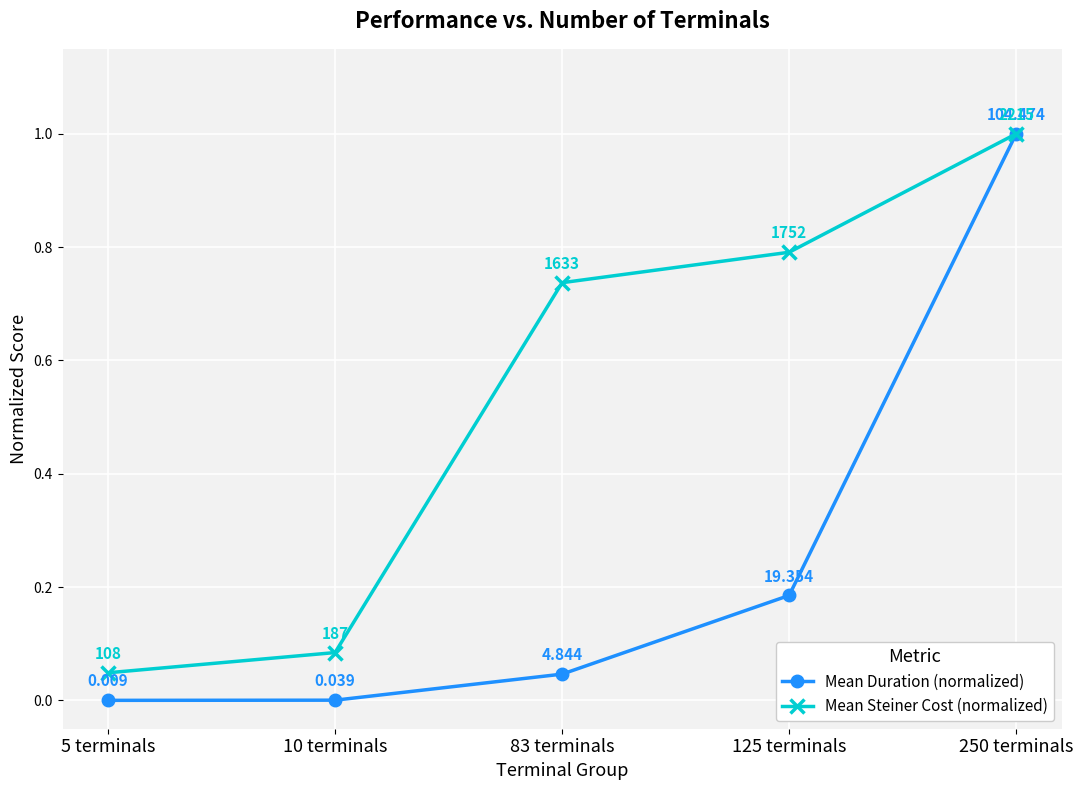

Does the chart display data point markers on the line(s)?

Yes